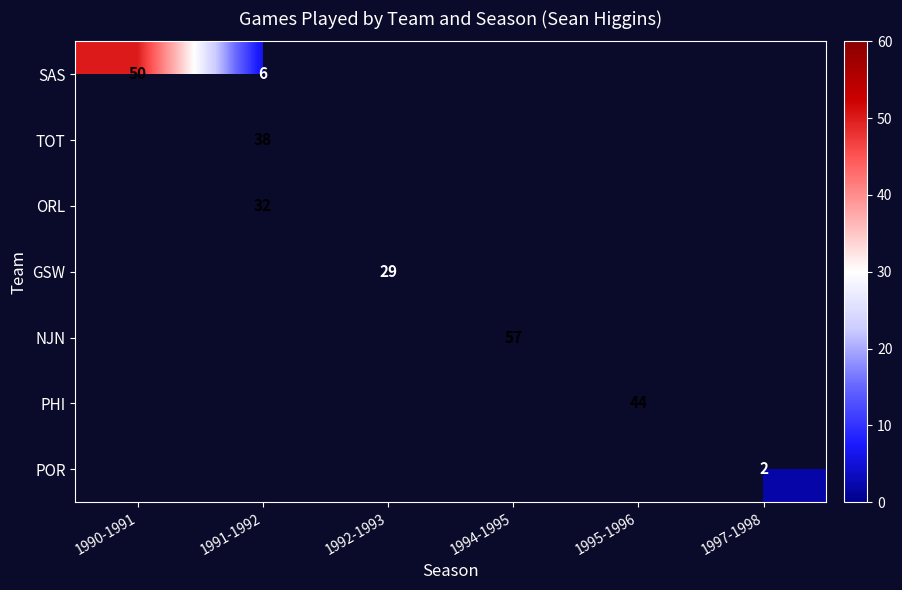

What is the spread (max minus min) of values at 1991-1992?

32.0